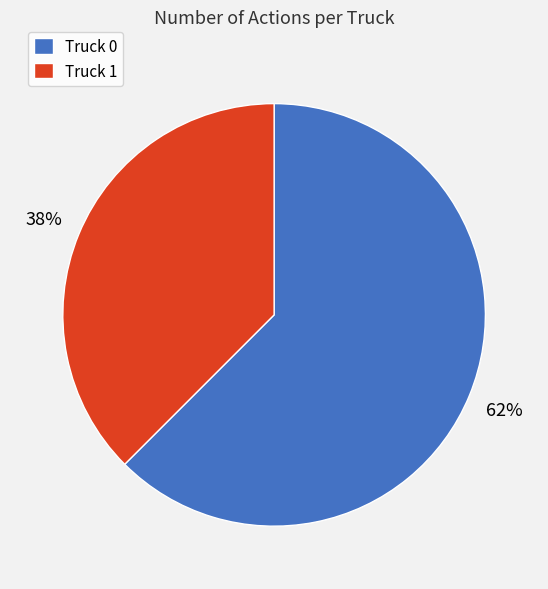

The Truck 0 slice represents 55% of the pie. True or false?

False